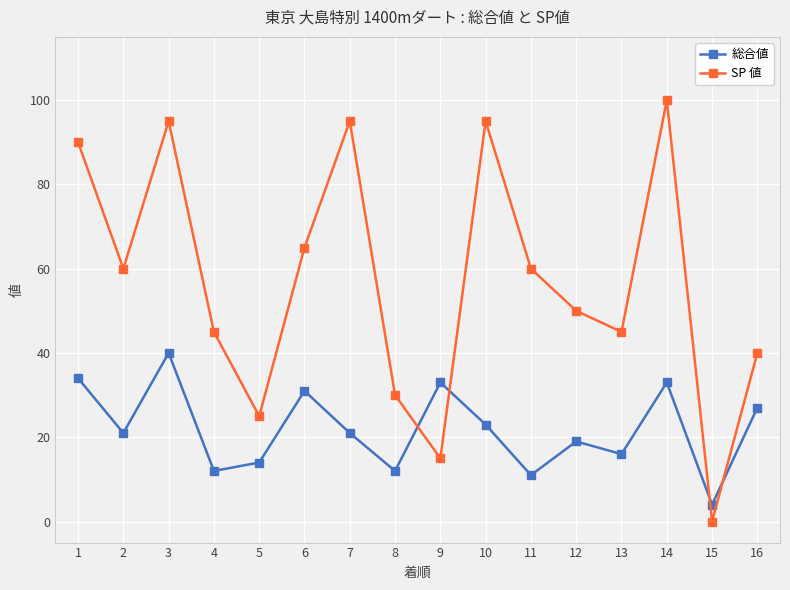

At which category does SP 値 reach its first local valley?

2